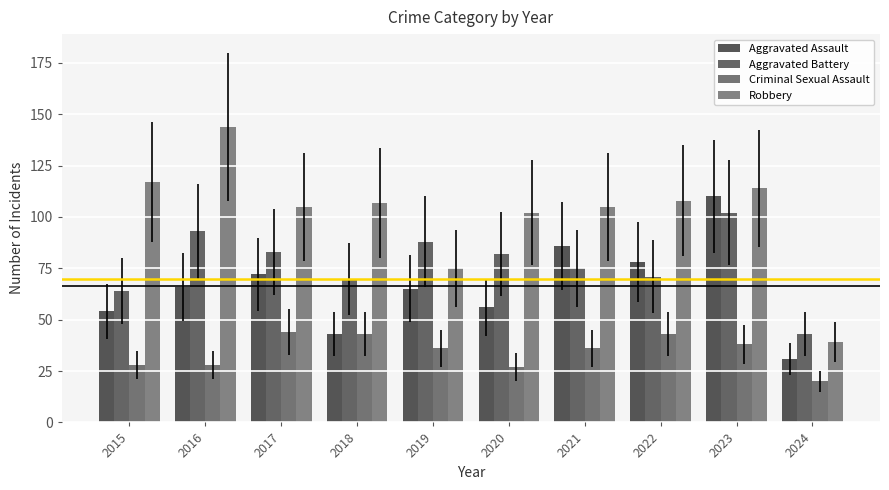

Is it true that Aggravated Battery equals 70 at 2018?

True